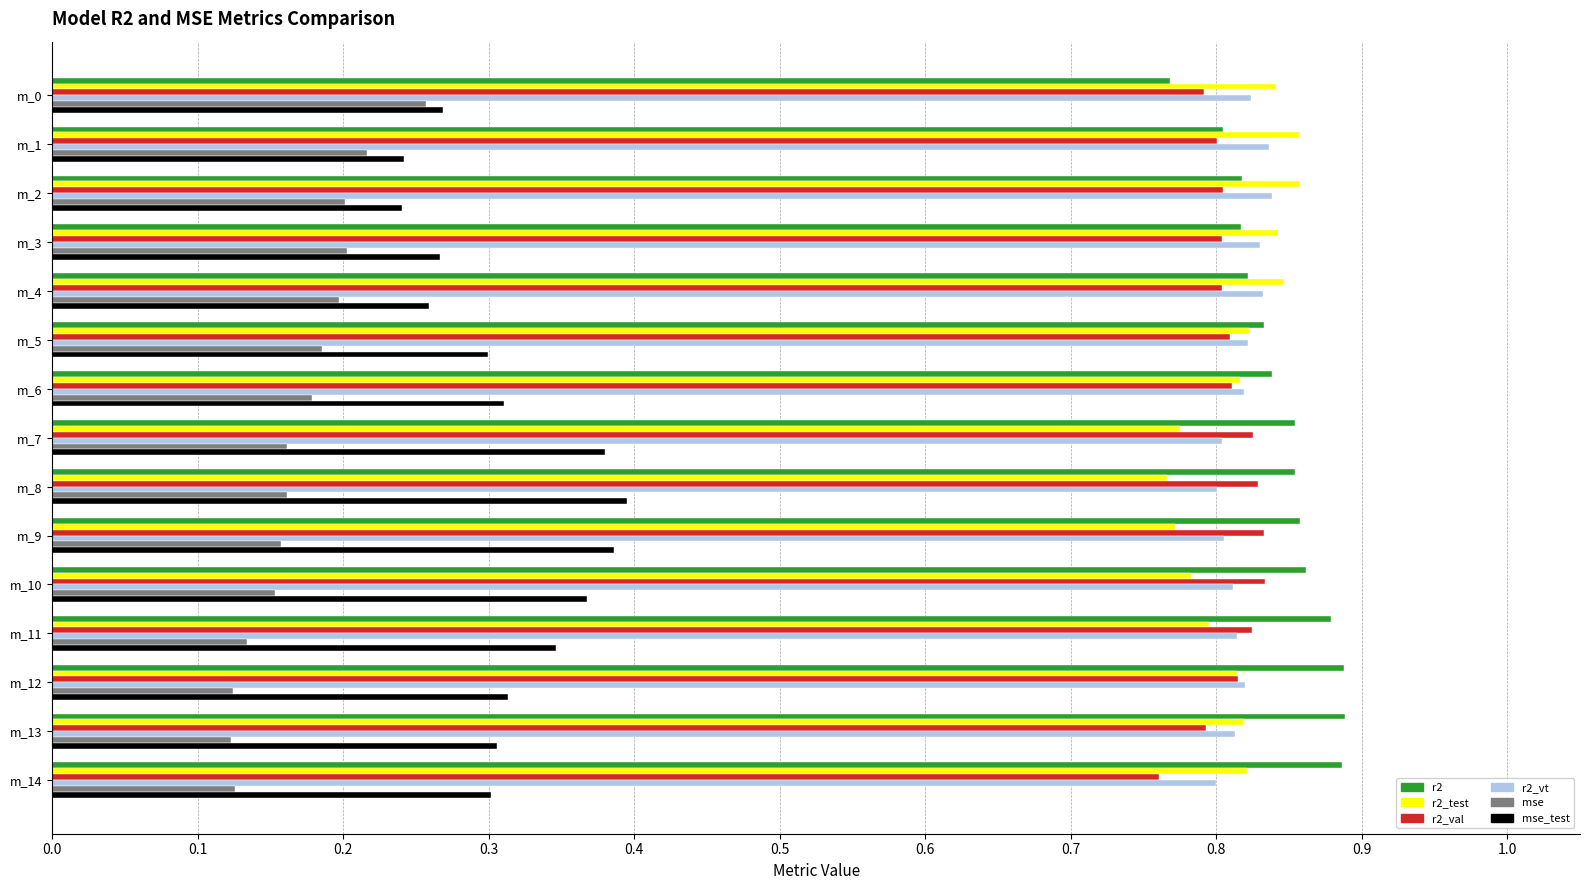

What is the sum of the r2_vt values at m_4 and m_13?

1.6